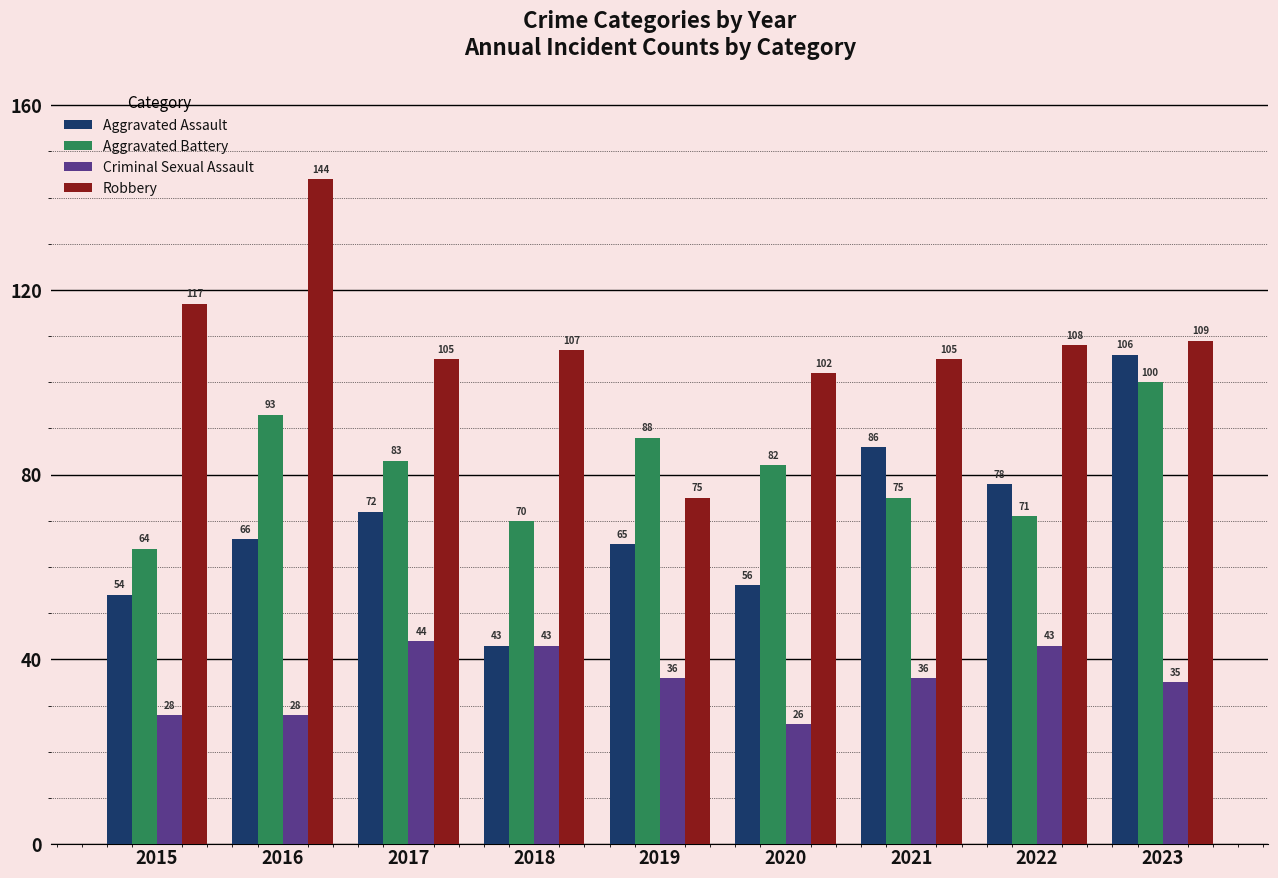

What is the difference between the Aggravated Battery values at 2021 and 2015?

11